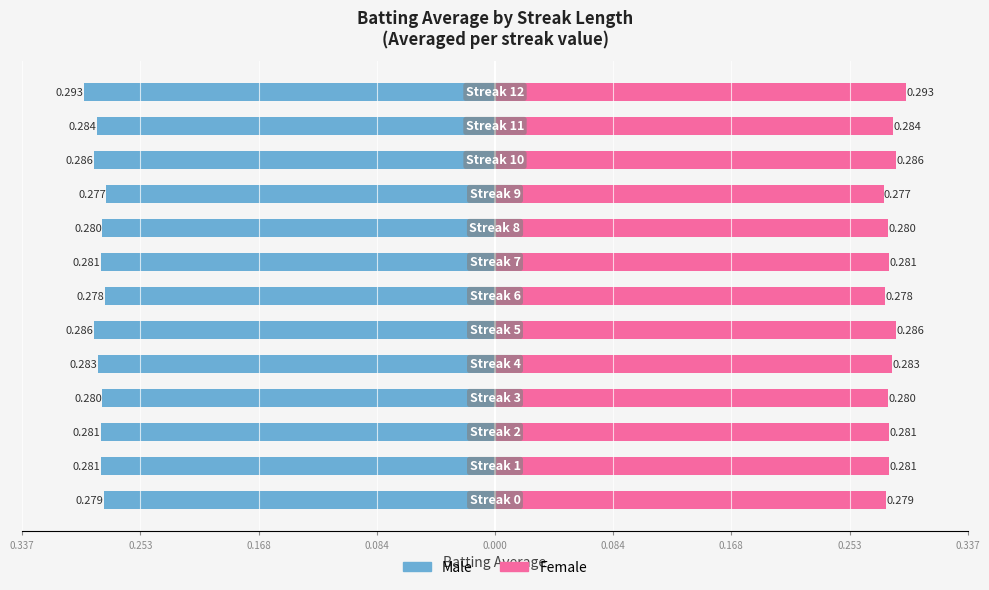

The Male series shows -0.1 at 0.253. True or false?

False